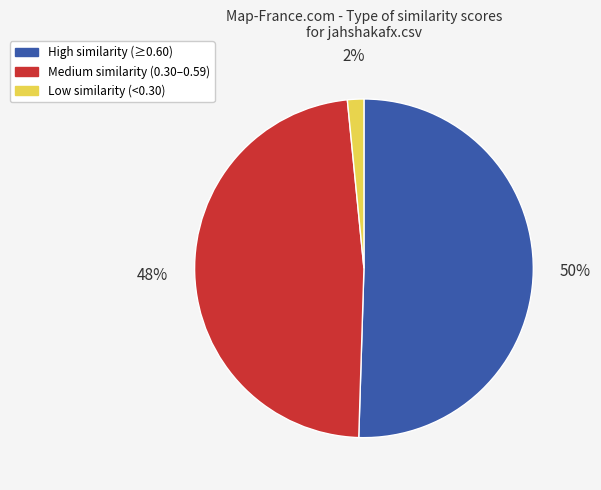

To the nearest percent, what is the average slice percentage?

33%